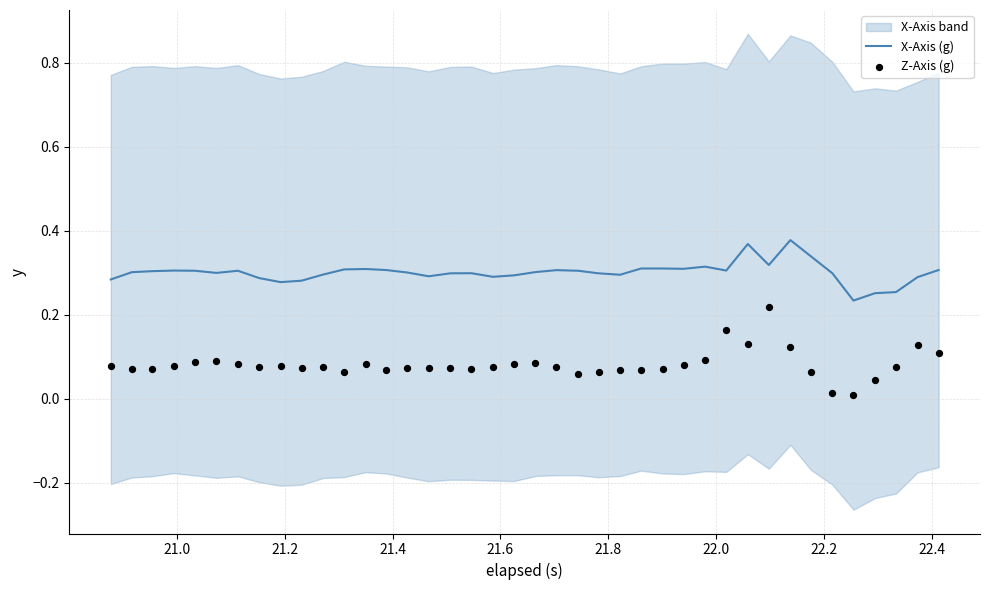

What are all the series names shown in the legend?

X-Axis (g), Z-Axis (g)